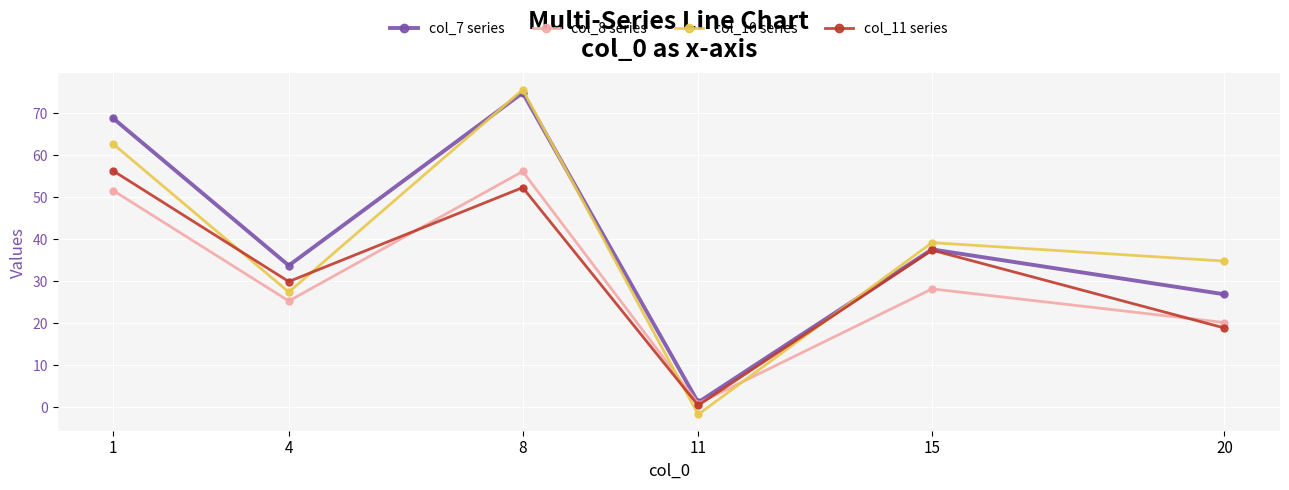

At which label does col_8 series first exceed 28?

1